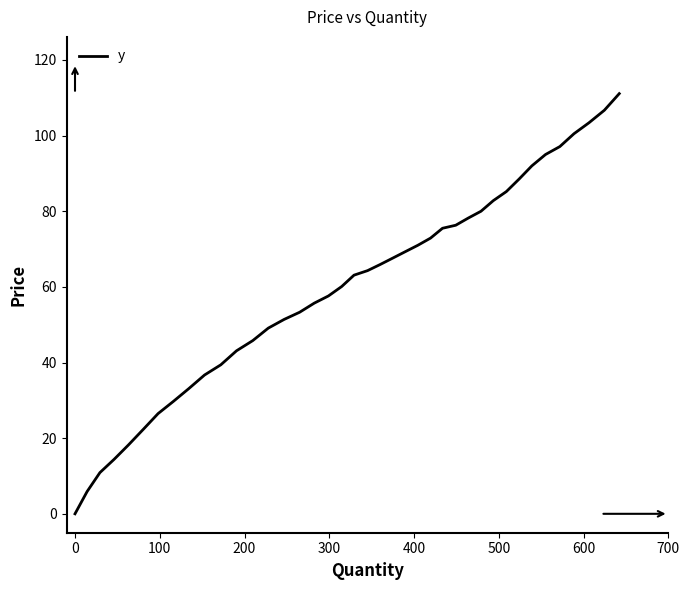

What is the difference between the maximum and minimum values?

111.1